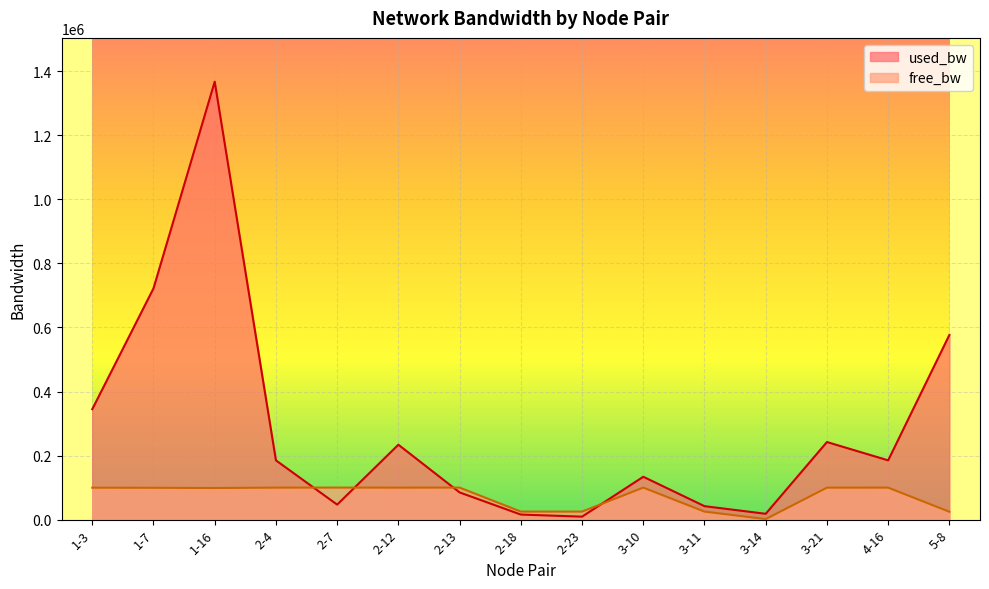

Where is the first local minimum for free_bw?

1-16